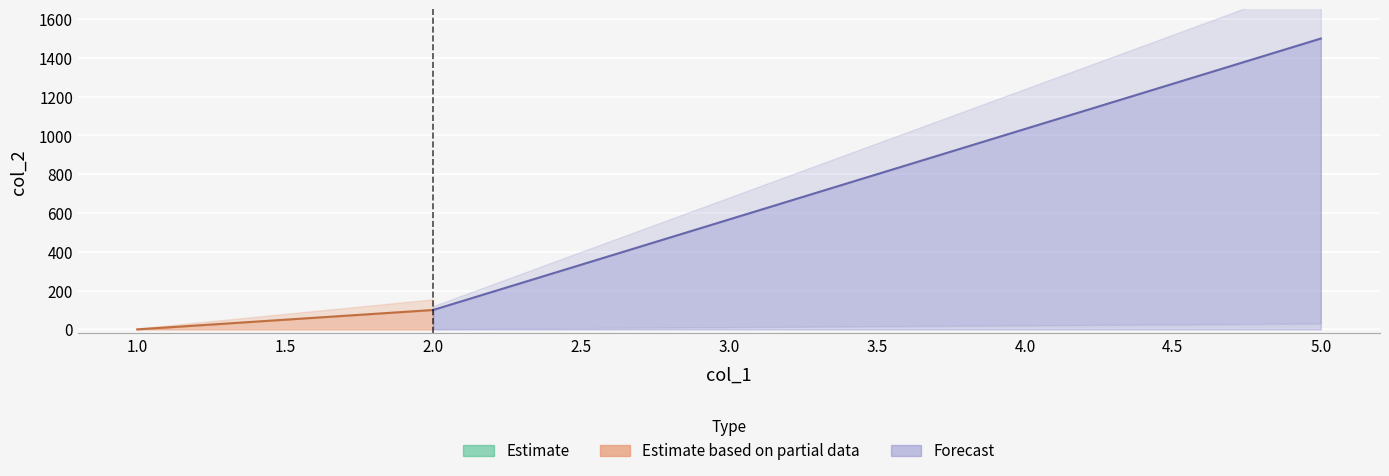

Reading left to right, what are all the values shown in this chart?

0	0	0	0	0	100	1500